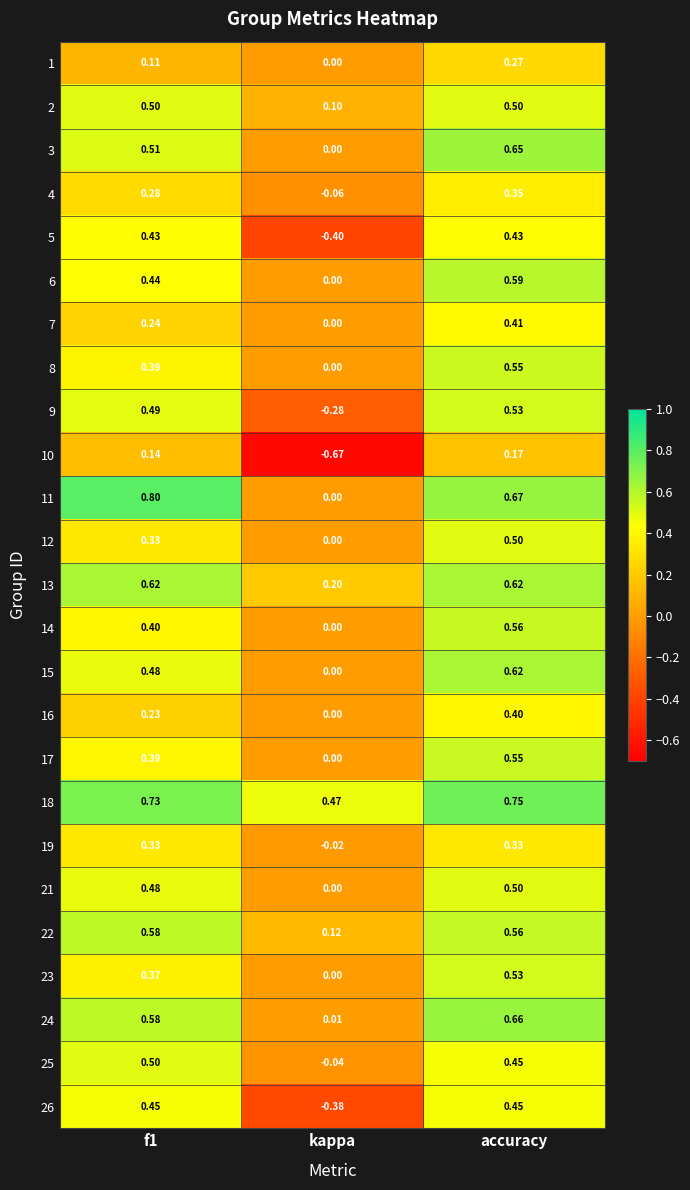

What is the total value across all series at accuracy?

12.6